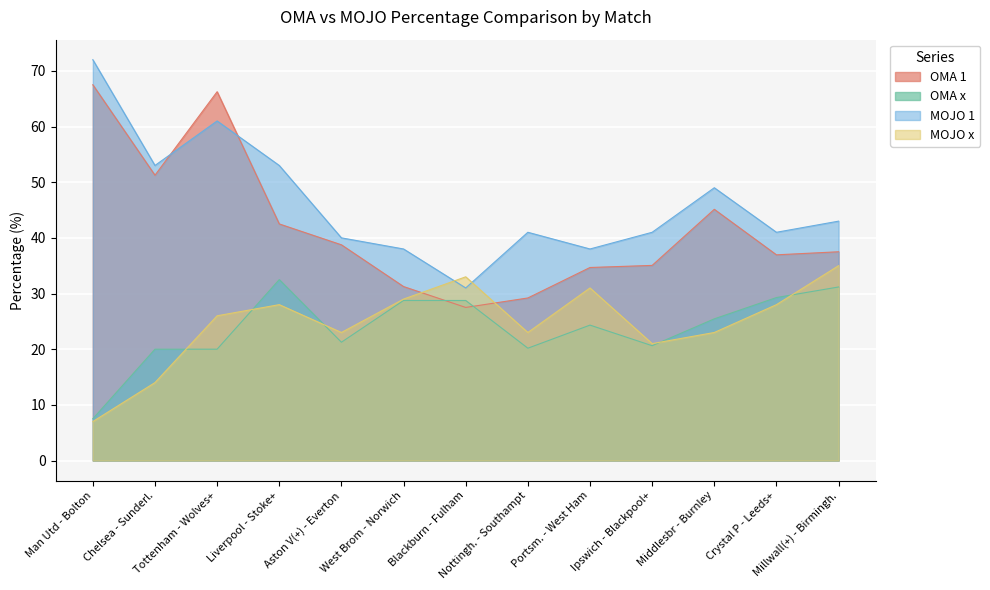

How many lines are shown in the chart?

4